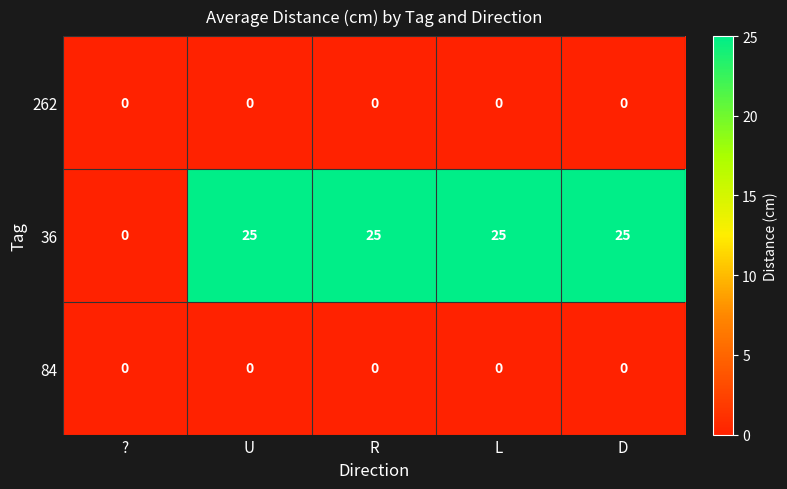

Reading left to right, transcribe all the data shown in this chart.

262: ?=0	U=0	R=0	L=0	D=0
36: ?=0	U=25	R=25	L=25	D=25
84: ?=0	U=0	R=0	L=0	D=0